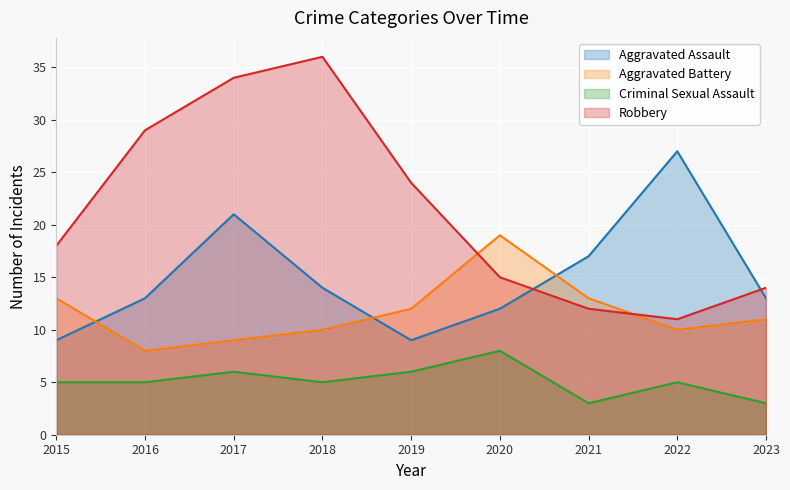

List the series in order of their overall mean, highest first.

Robbery, Aggravated Assault, Aggravated Battery, Criminal Sexual Assault